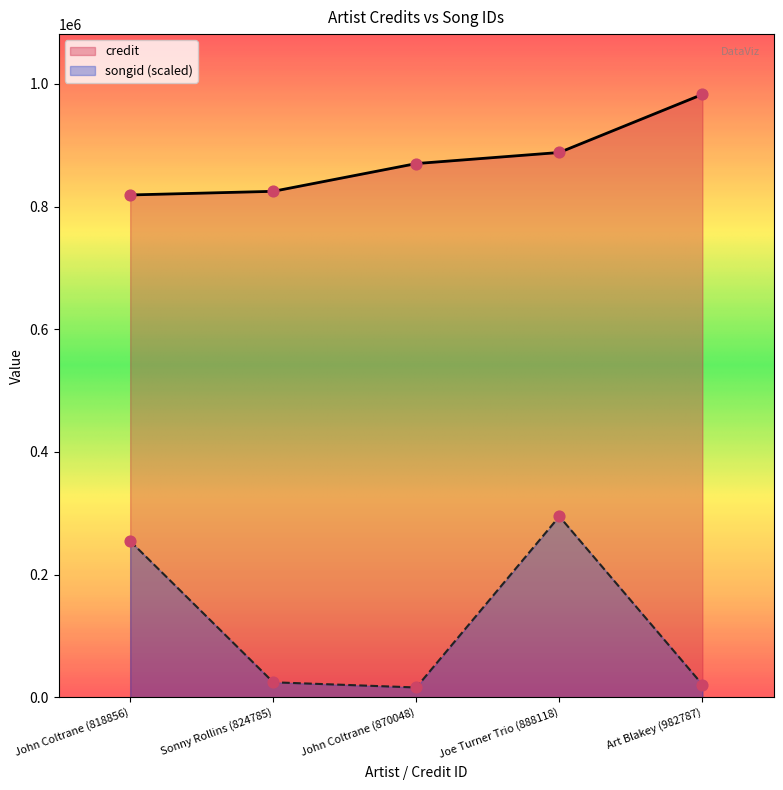

What are all the series names shown in the legend?

credit, songid (scaled)